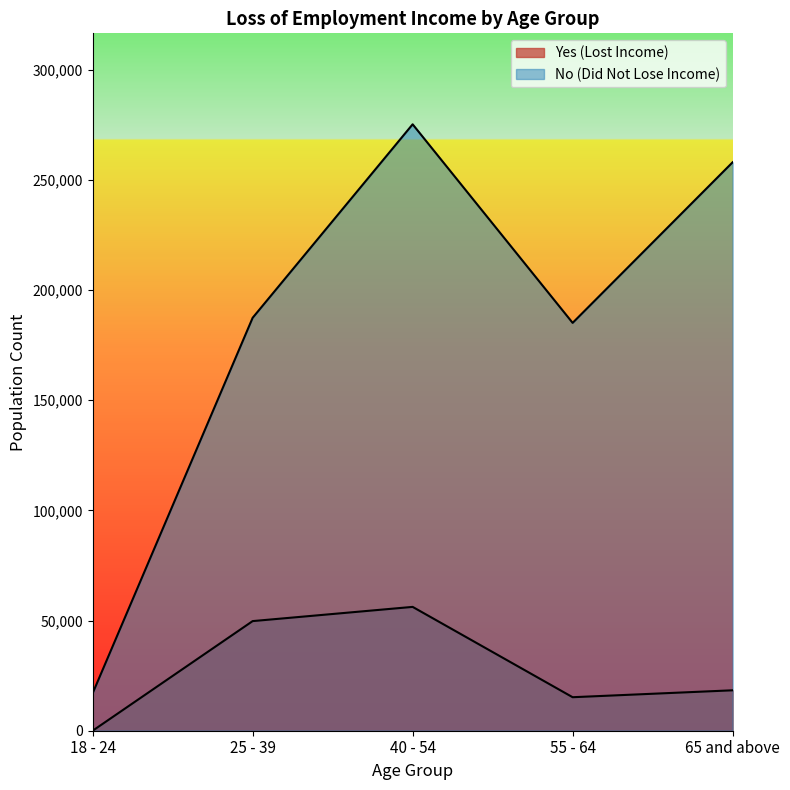

What is the label of the 5th point from the right?

18 - 24